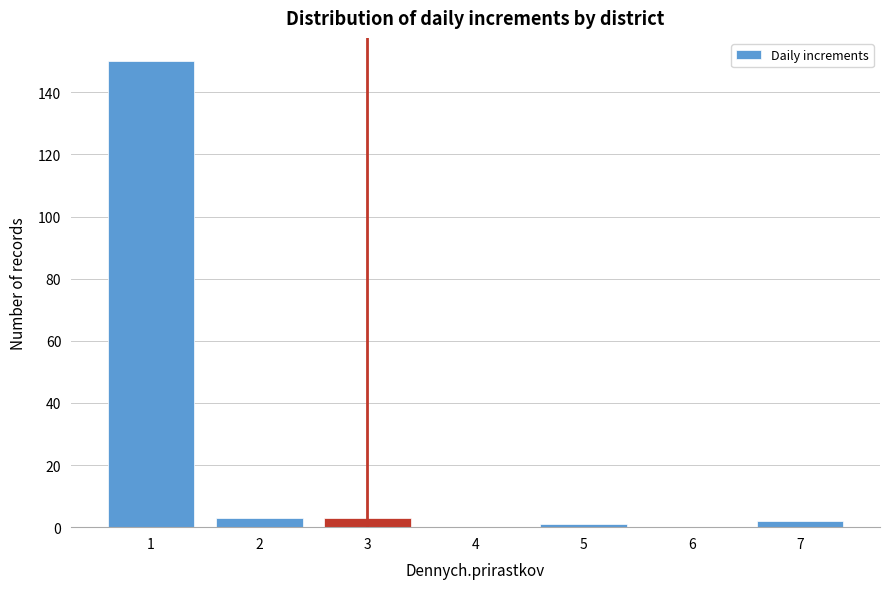

Reading left to right, extract all data points from this chart.

1=150	2=3	3=3	4=0	5=1	6=0	7=2